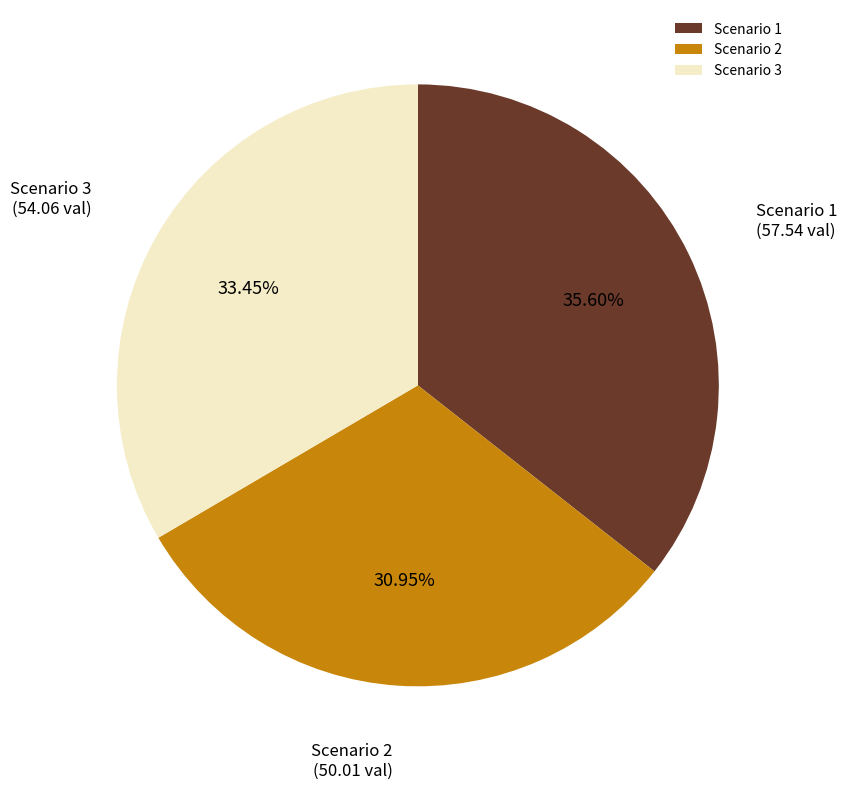

What percentage is the Scenario 1 slice, to the nearest percent?

36%